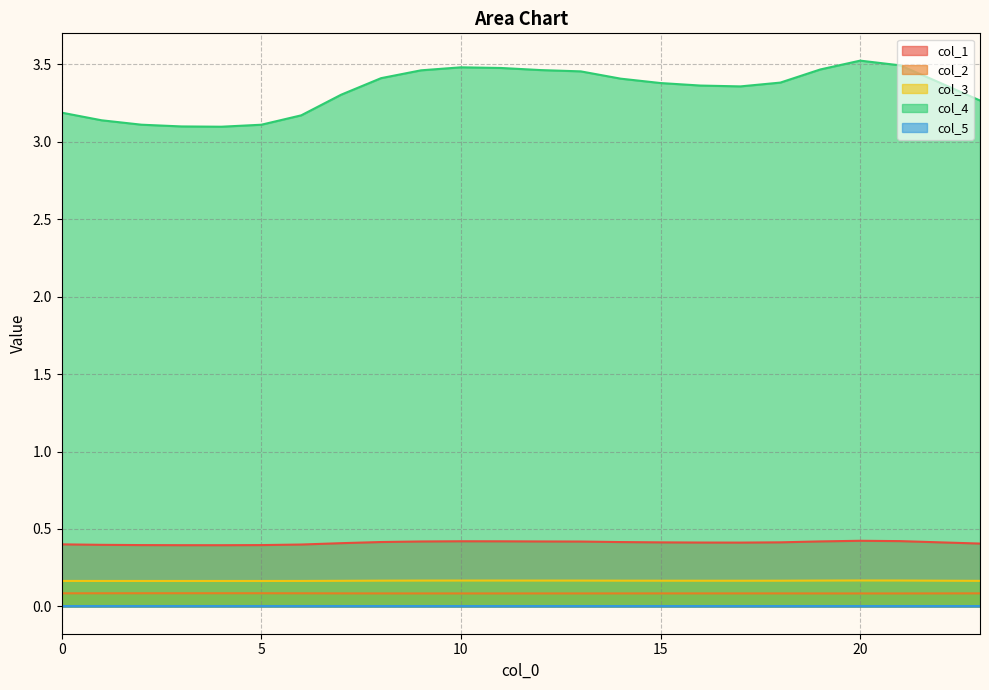

Which series has the largest total across all categories?

col_4